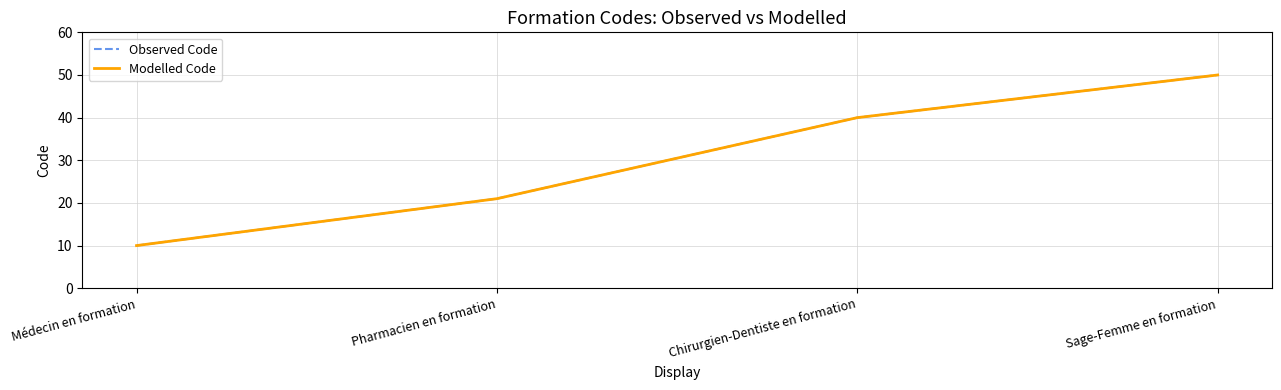

True or false: Observed Code and Modelled Code cross at least once.

False